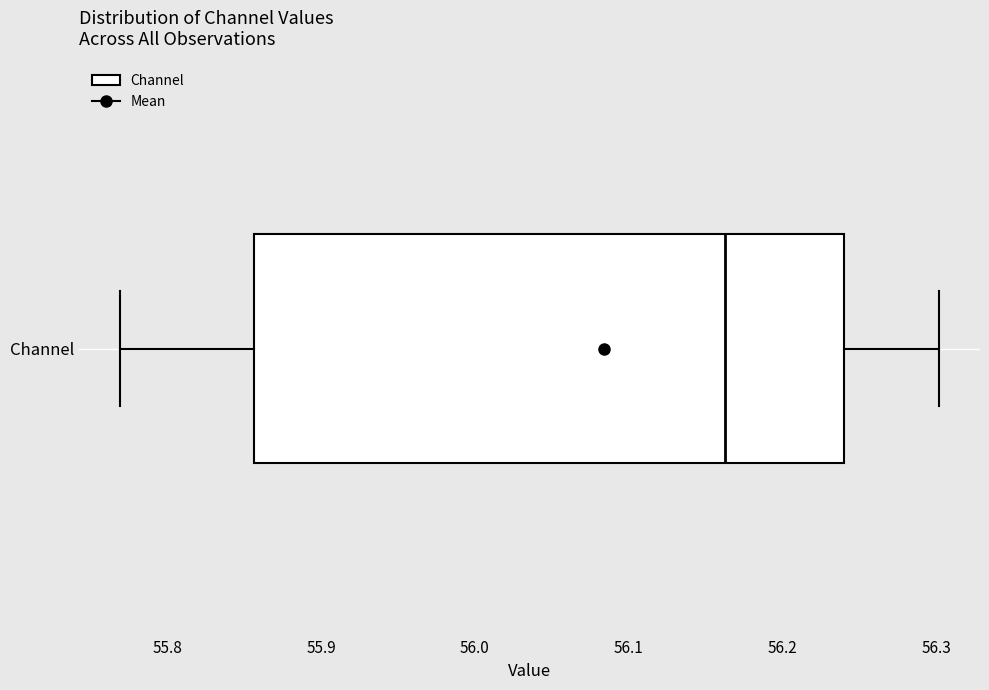

Where does the left whisker of the box for Channel end on the x-axis? The values are not printed on the chart, so give them approximately, as read against the axis.

55.77